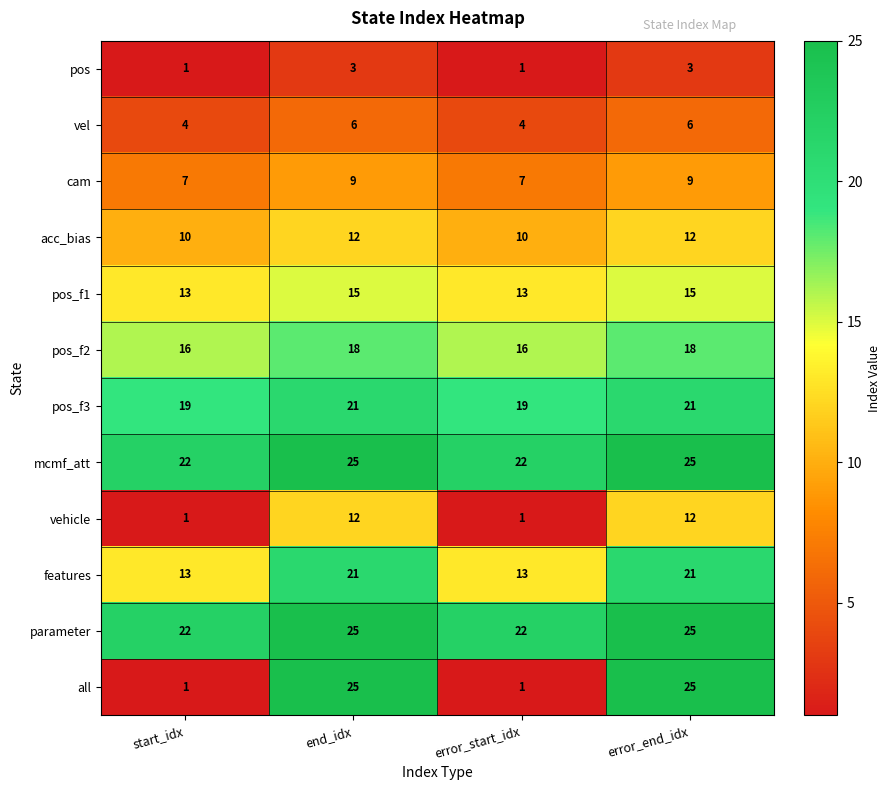

What is the average value of the all series?

13